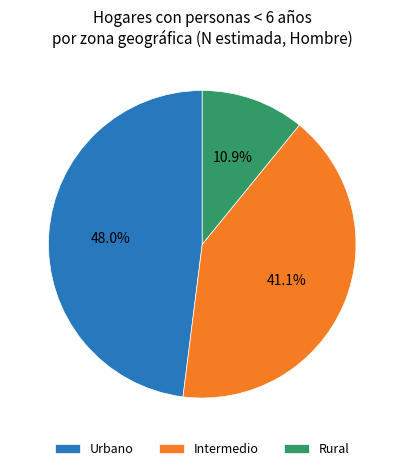

Which slice is the smallest?

Rural